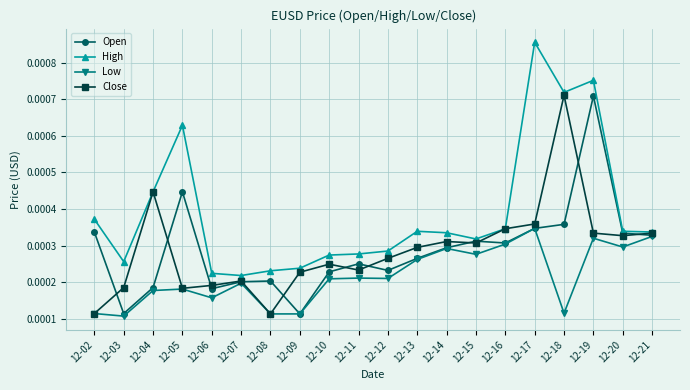

At how many categories does at least one series exceed 0?

20